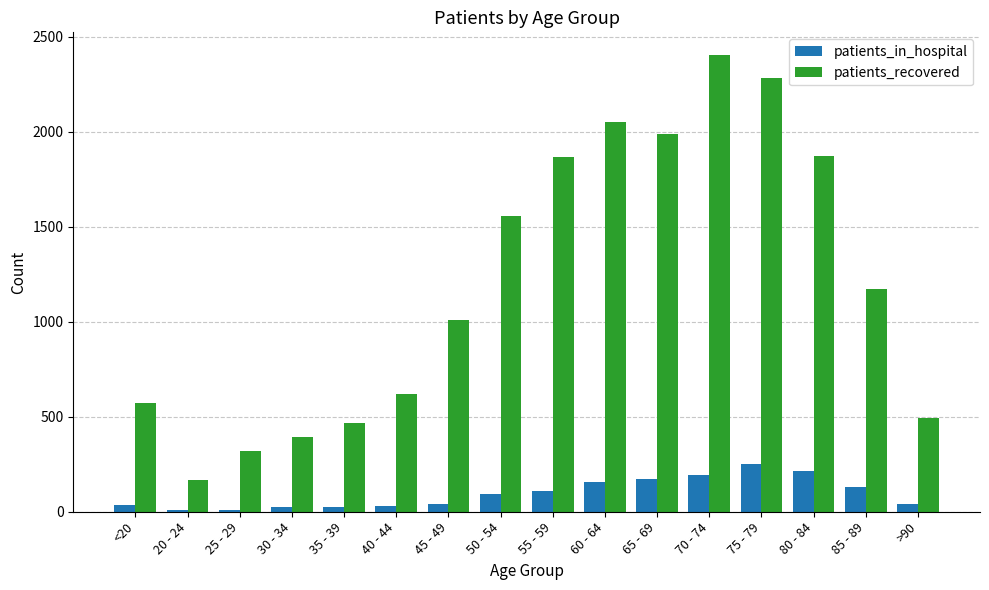

Which series has the largest total across all categories?

patients_recovered